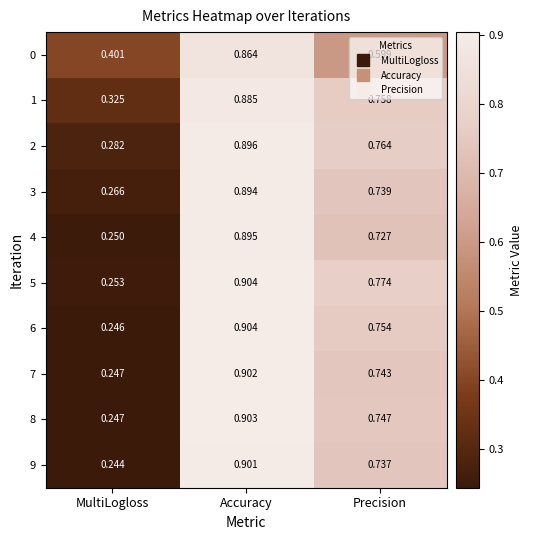

Rank the categories by 4 value from lowest to highest.

MultiLogloss, Precision, Accuracy